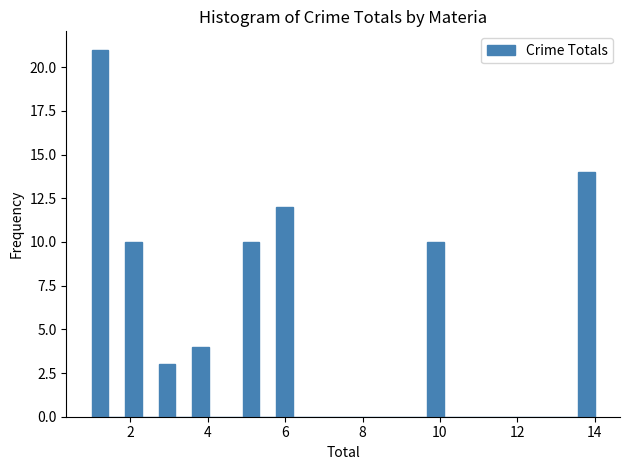

Read against the x-axis, roughly where is the centre of the tallest bar?

1.2